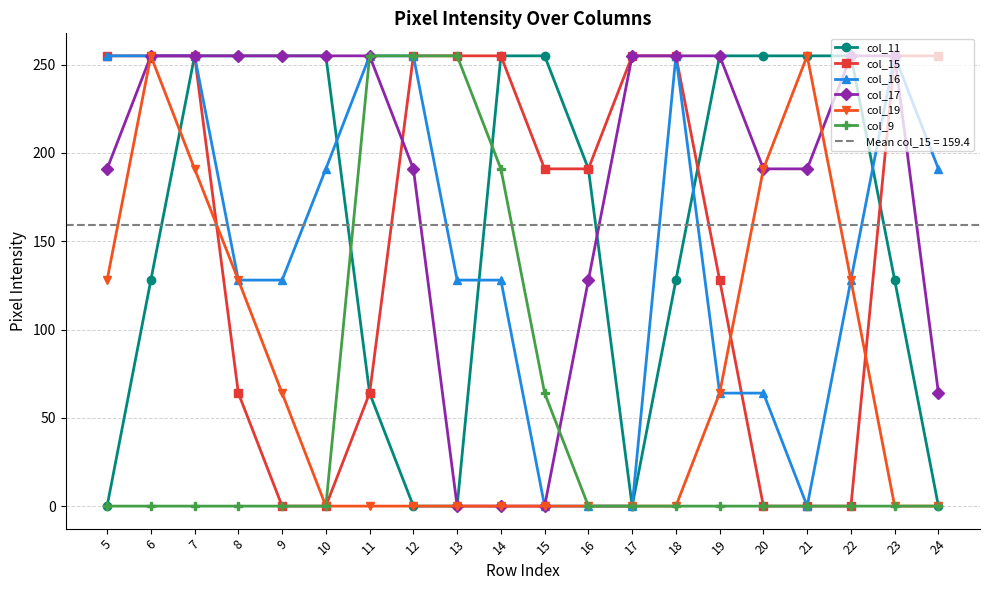

Which has a higher value, 22 or 7?

22